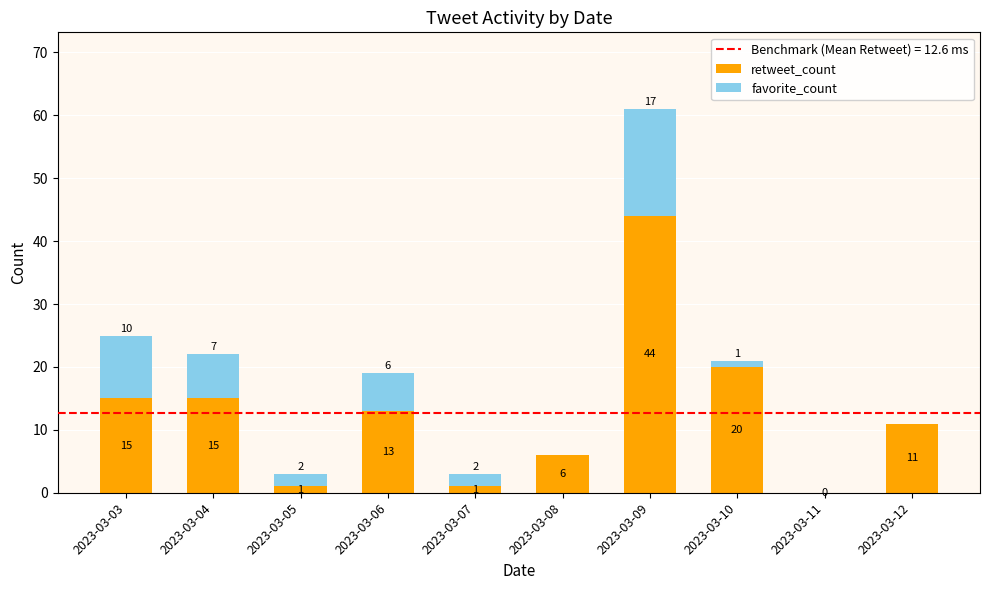

The retweet_count series shows 20 at 2023-03-10. True or false?

True